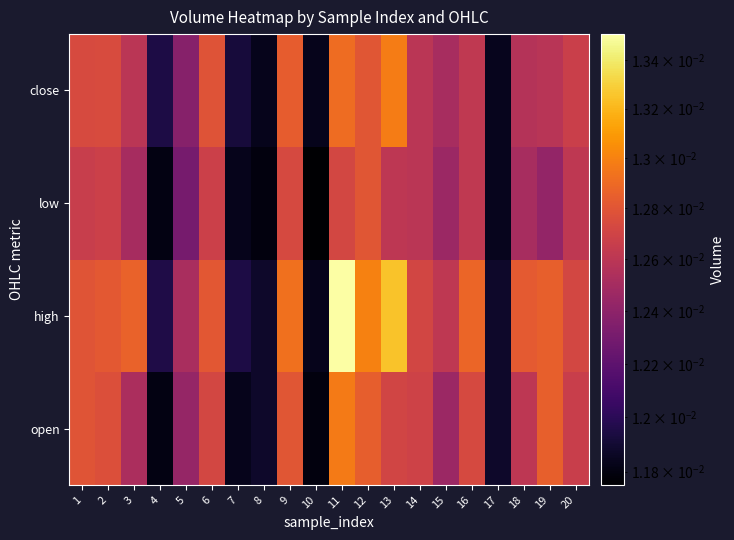

Which has a higher value, 18 or 16?

16